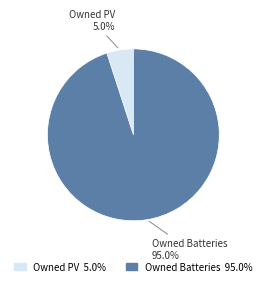

Which category accounts for the majority?

Owned Batteries